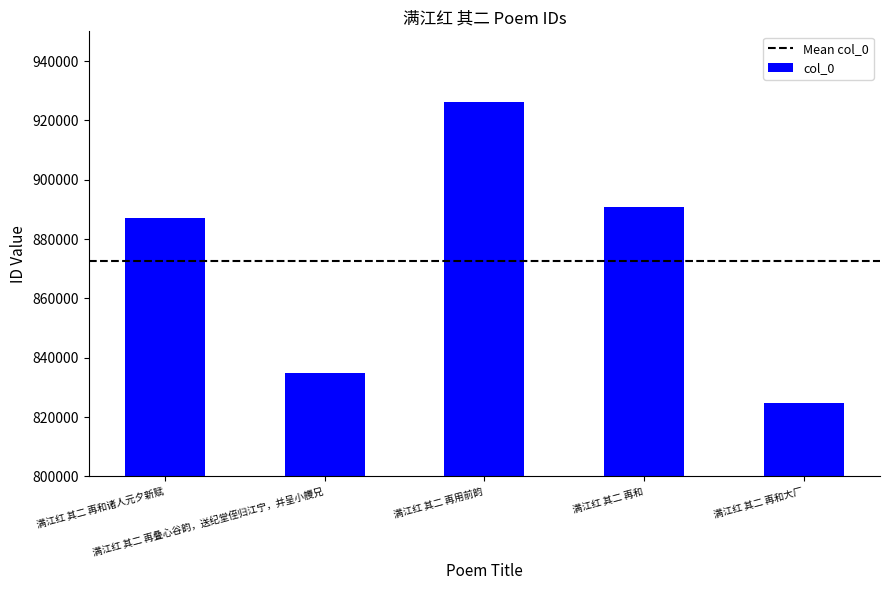

At which category does the chart reach its peak across all series?

满江红 其二 再用前韵